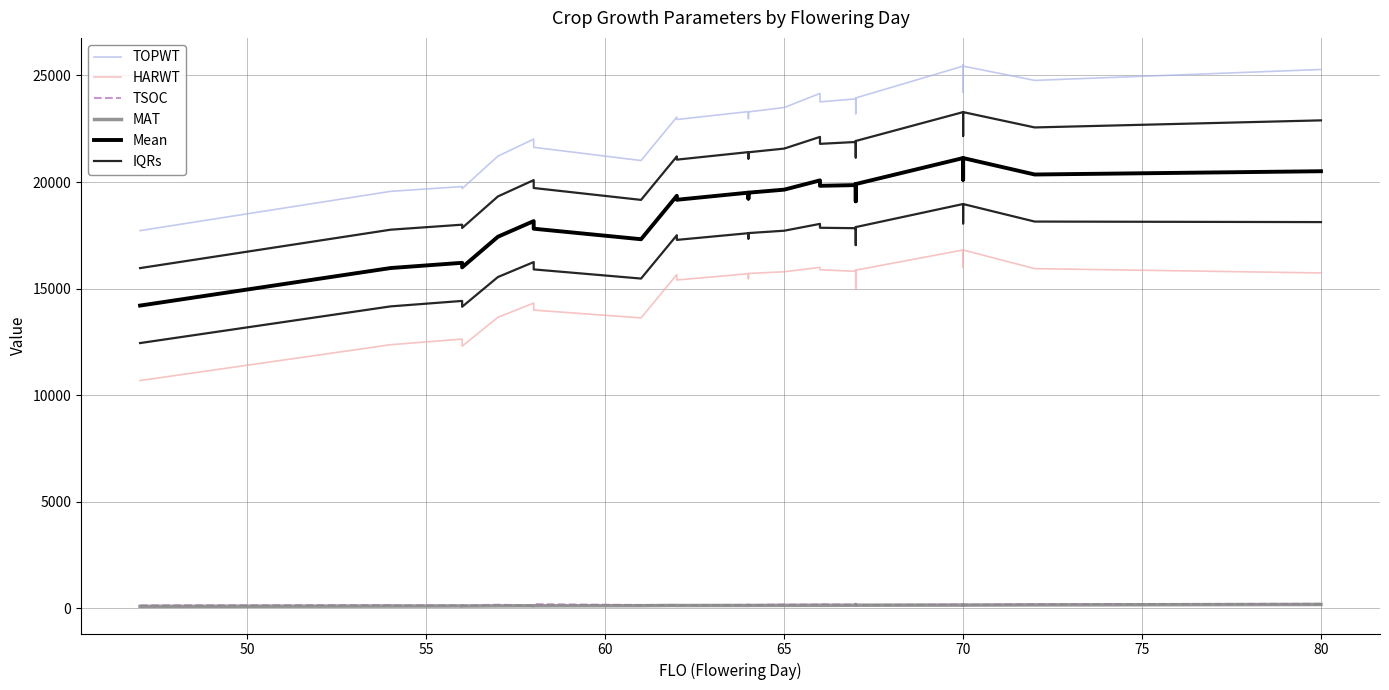

What is the average value of the IQRs series?

17054.7